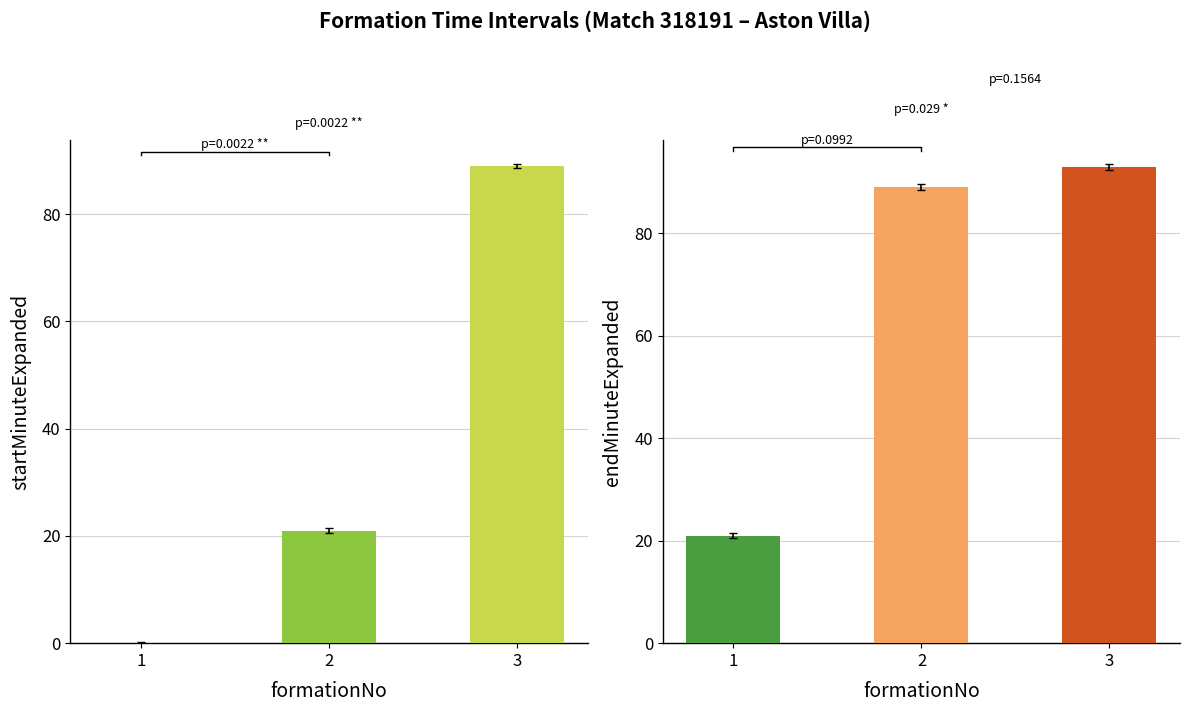

Reading left to right, extract all data points from this chart.

startMinuteExpanded: 1=0	2=21	3=89
endMinuteExpanded: 1=21	2=89	3=93